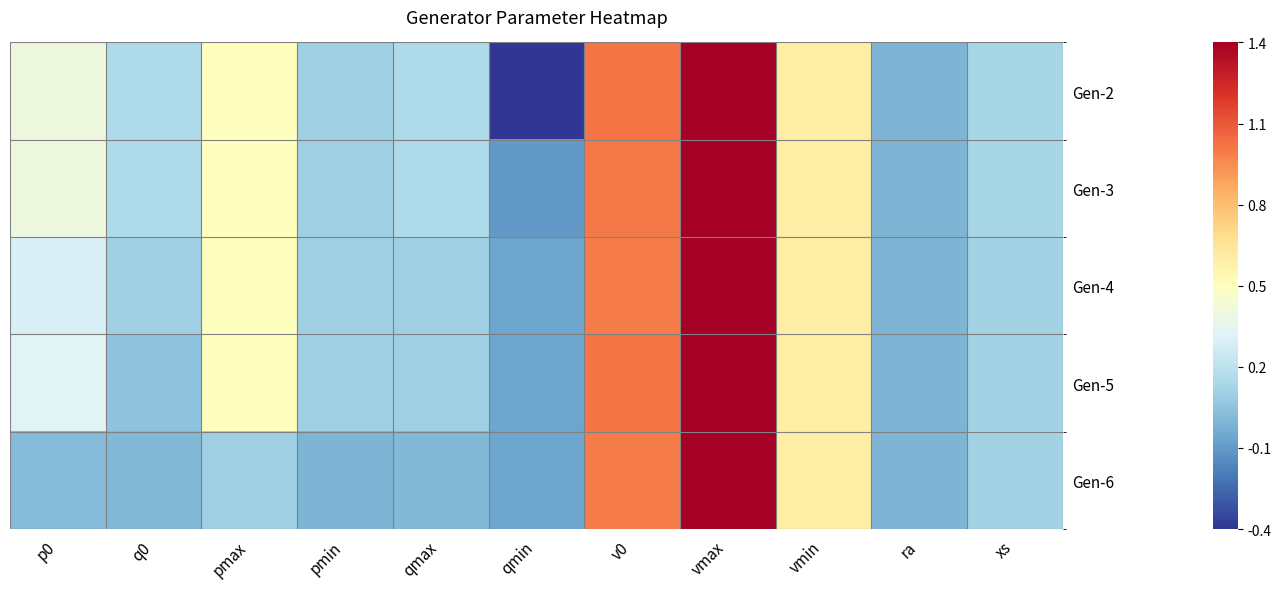

Reading left to right, list all the values displayed in this chart.

Gen-2: p0=0.4	q0=0.1	pmax=0.5	pmin=0.1	qmax=0.1	qmin=-0.4	v0=1.0	vmax=1.4	vmin=0.6	ra=0.0	xs=0.1
Gen-3: p0=0.4	q0=0.1	pmax=0.5	pmin=0.1	qmax=0.1	qmin=-0.1	v0=1.0	vmax=1.4	vmin=0.6	ra=0.0	xs=0.1
Gen-4: p0=0.3	q0=0.1	pmax=0.5	pmin=0.1	qmax=0.1	qmin=-0.1	v0=1.0	vmax=1.4	vmin=0.6	ra=0.0	xs=0.1
Gen-5: p0=0.3	q0=0.1	pmax=0.5	pmin=0.1	qmax=0.1	qmin=-0.1	v0=1.0	vmax=1.4	vmin=0.6	ra=0.0	xs=0.1
Gen-6: p0=0.0	q0=0.0	pmax=0.1	pmin=0.0	qmax=0.0	qmin=-0.1	v0=1.0	vmax=1.4	vmin=0.6	ra=0.0	xs=0.1